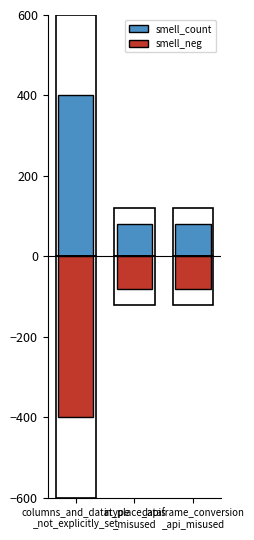

Which series has the largest range (max minus min)?

smell_count